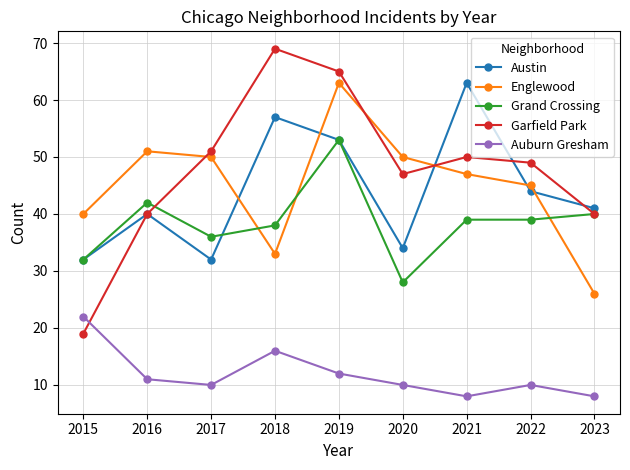

Which series has the largest total across all categories?

Garfield Park